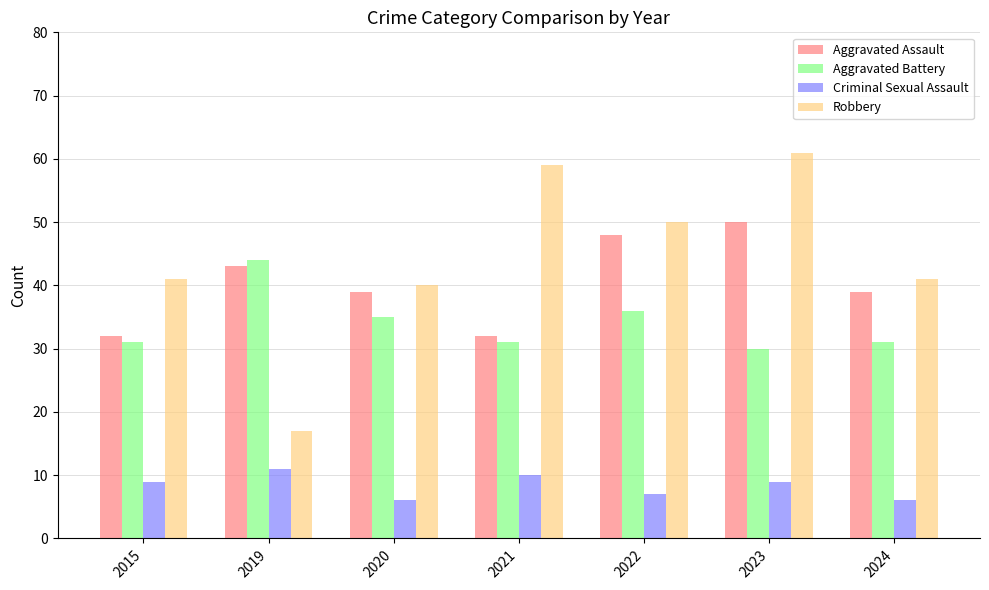

Between 2015 and 2022, which series saw the biggest shift?

Aggravated Assault